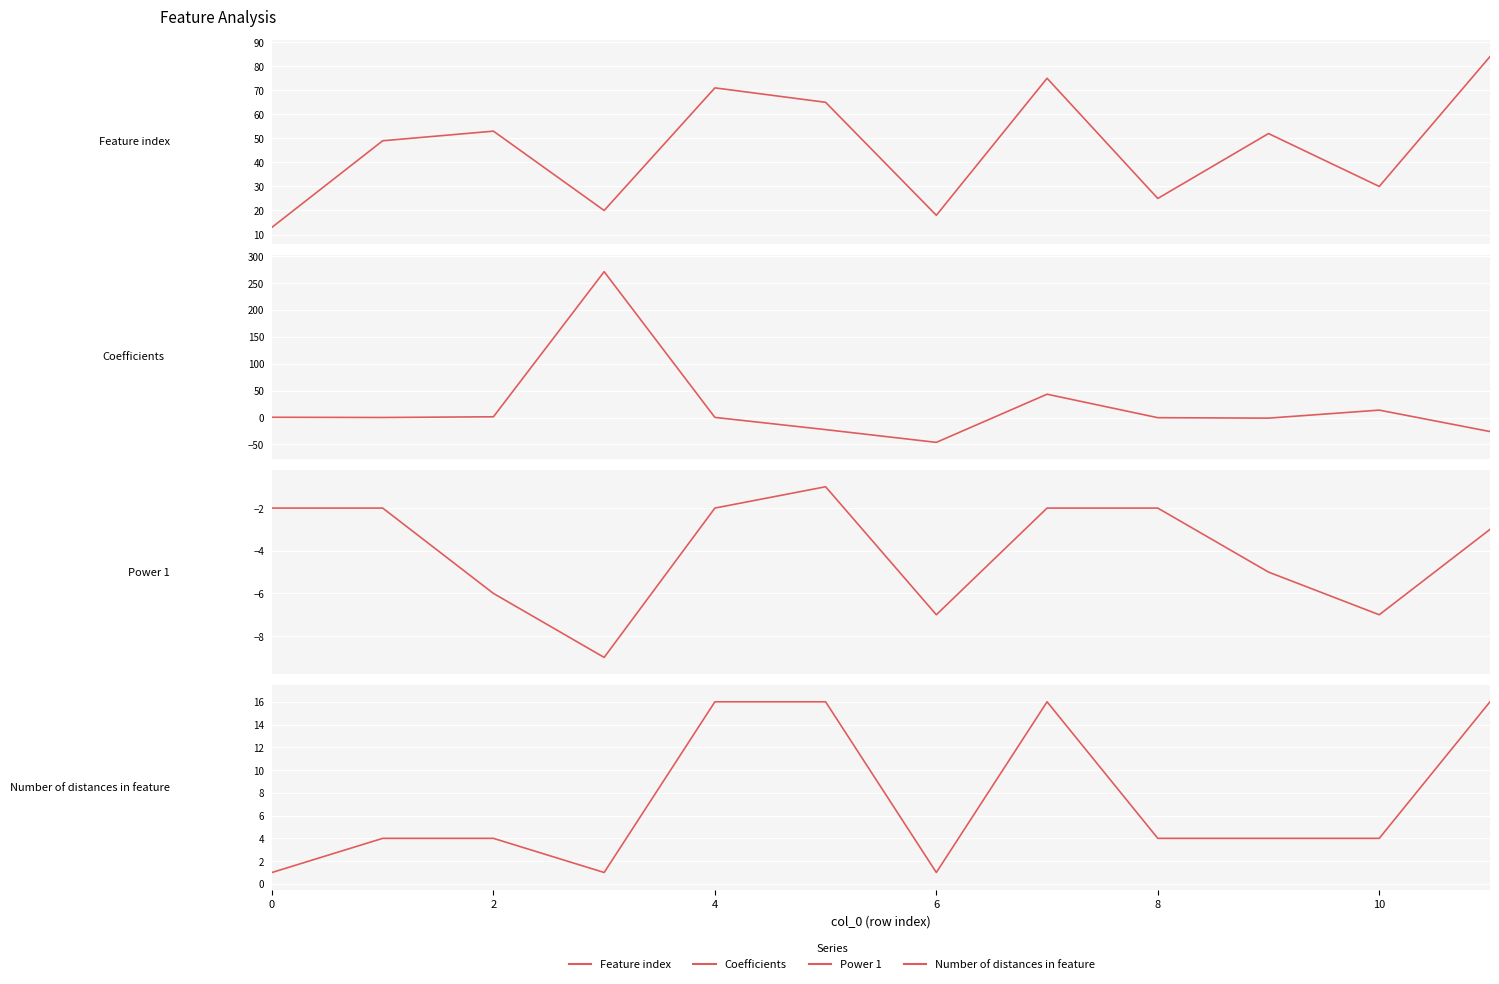

How many lines are shown in the chart?

4